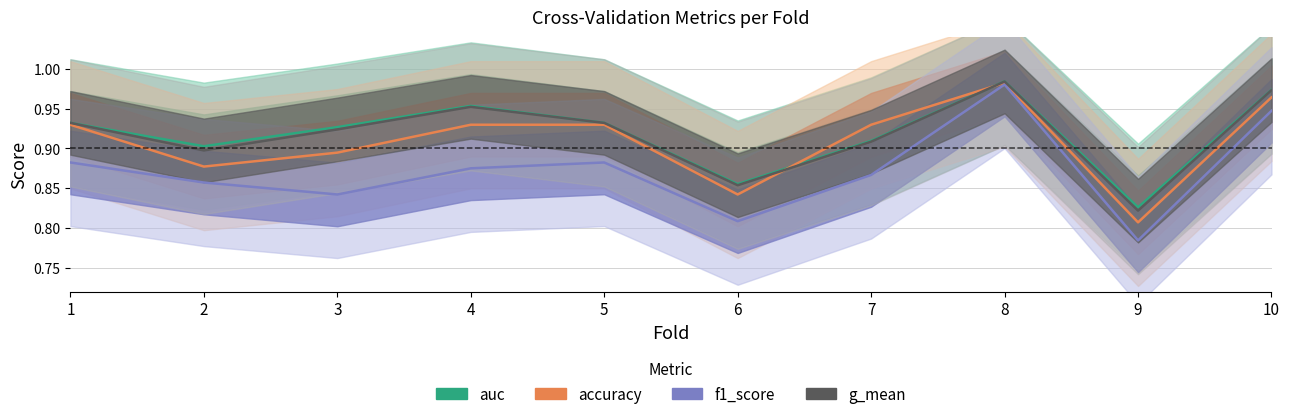

Read the f1_score value at 3.

0.8